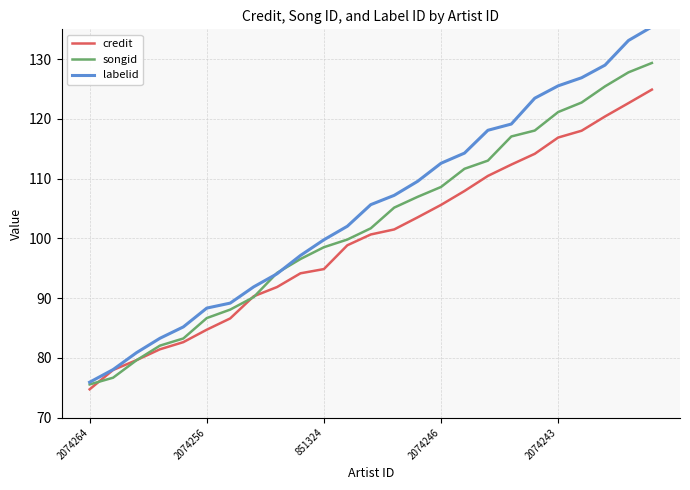

What are all the series names shown in the legend?

credit, songid, labelid